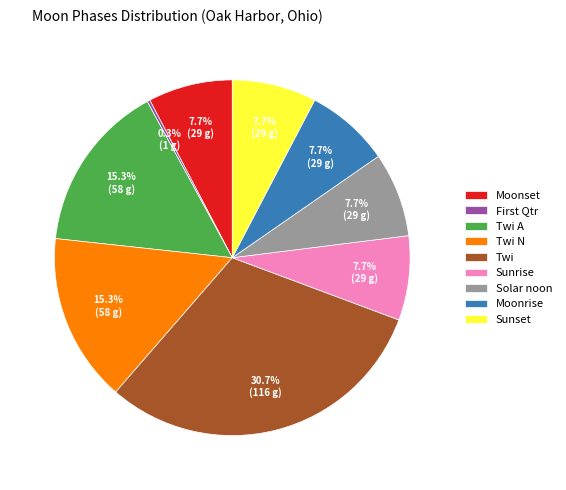

To the nearest percent, what is the average slice percentage?

11%